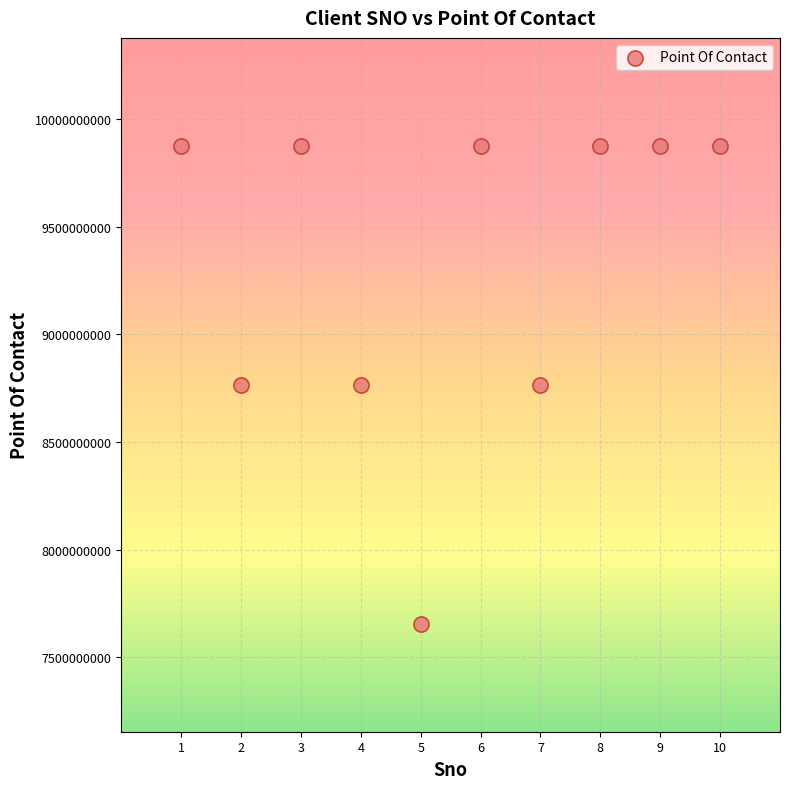

What is the average X value?

6